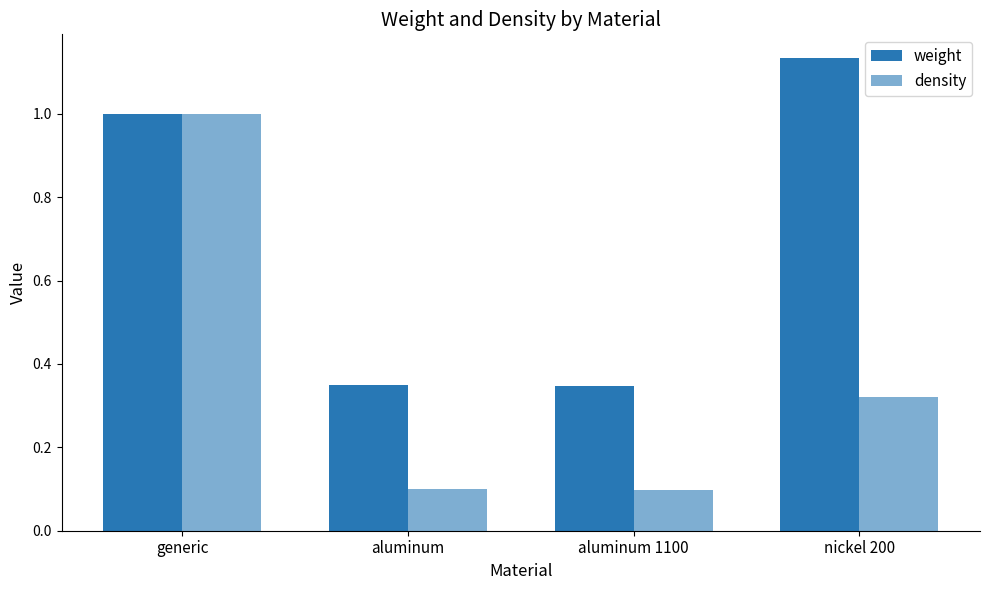

List the labels in order of density value, largest first.

generic, nickel 200, aluminum, aluminum 1100